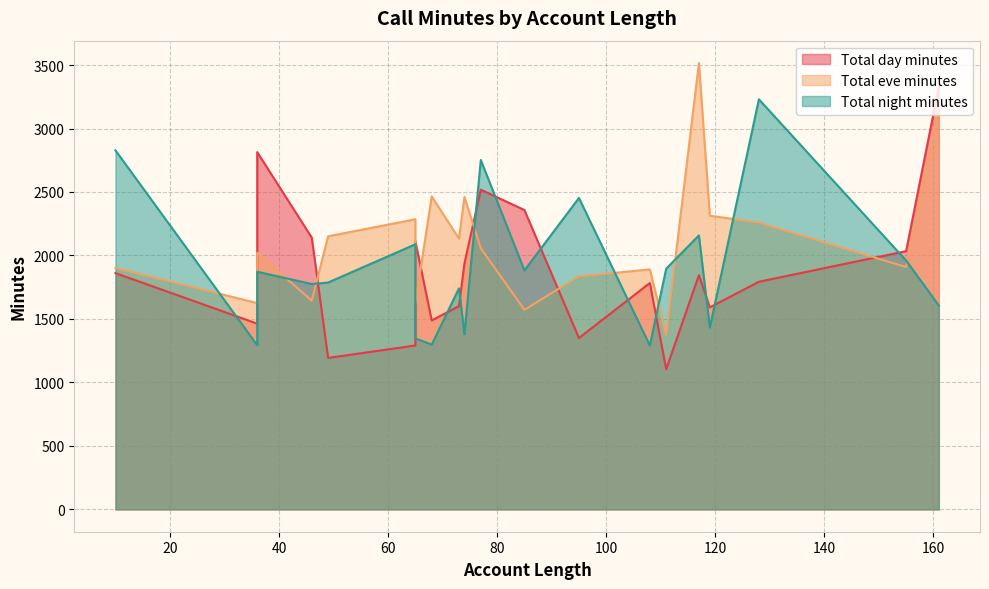

List the series in order of their peak value, highest first.

Total eve minutes, Total day minutes, Total night minutes